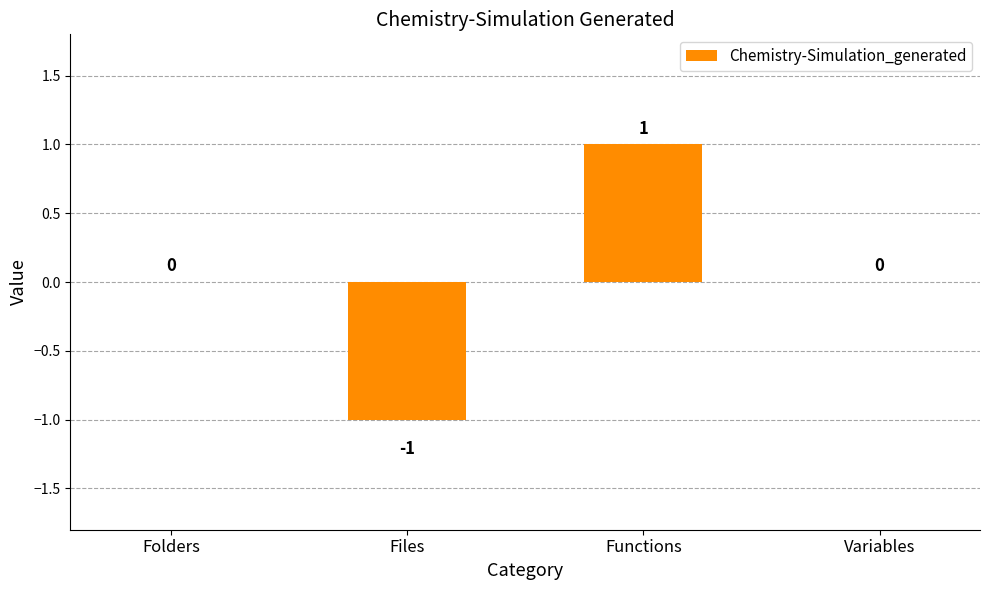

How many values are between 0 and 1?

3